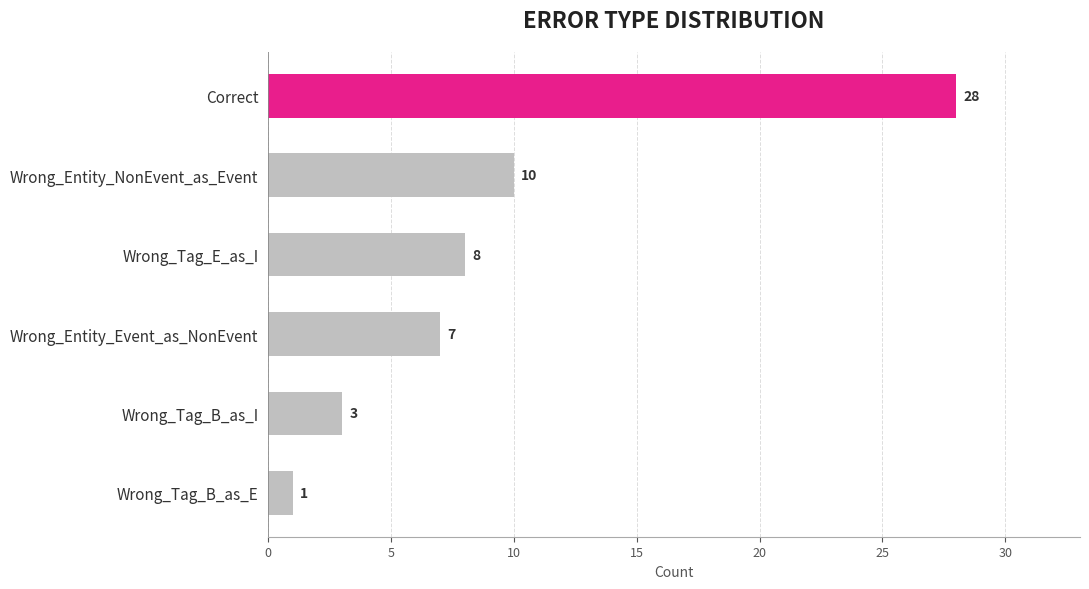

Reading top to bottom, transcribe all the data shown in this chart.

Correct=28	Wrong_Entity_NonEvent_as_Event=10	Wrong_Tag_E_as_I=8	Wrong_Entity_Event_as_NonEvent=7	Wrong_Tag_B_as_I=3	Wrong_Tag_B_as_E=1